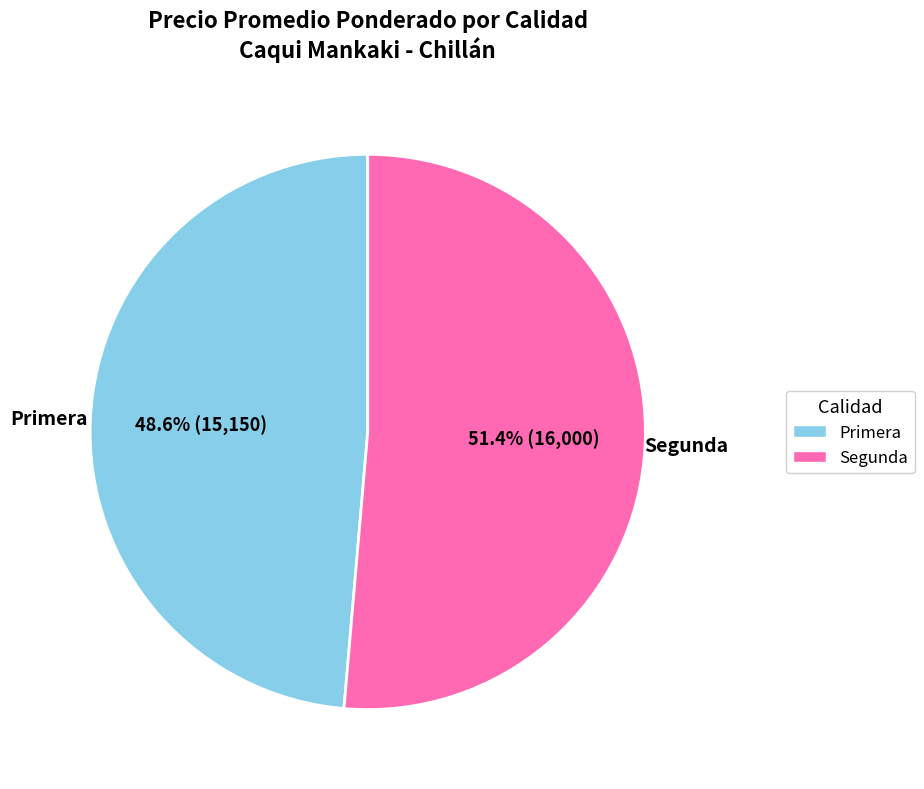

How many slices are in this pie chart?

2